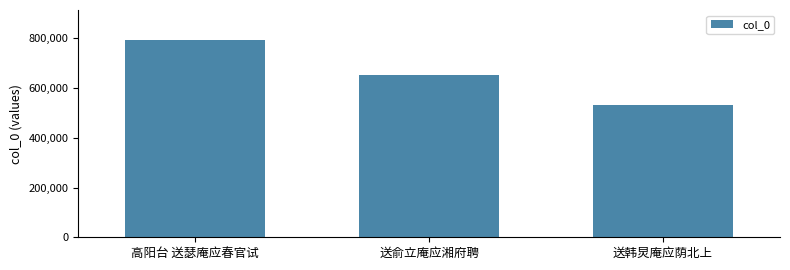

At which label is the value closest to 663064?

送俞立庵应湘府聘